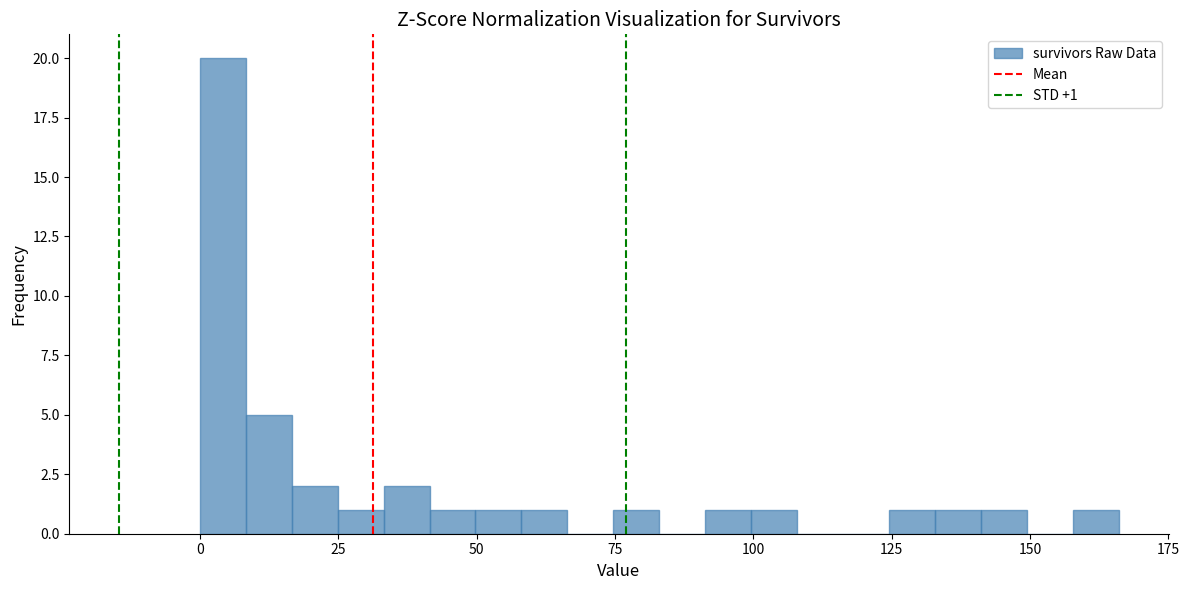

Around what value on the x-axis is the tallest bar? Give the approximate position of its centre, as read against the axis.

5